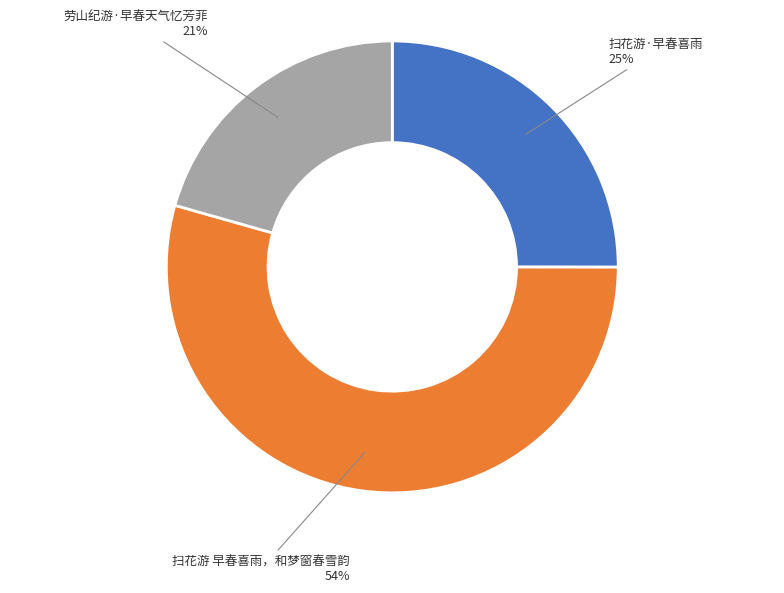

To the nearest percent, what is the average slice percentage?

33%